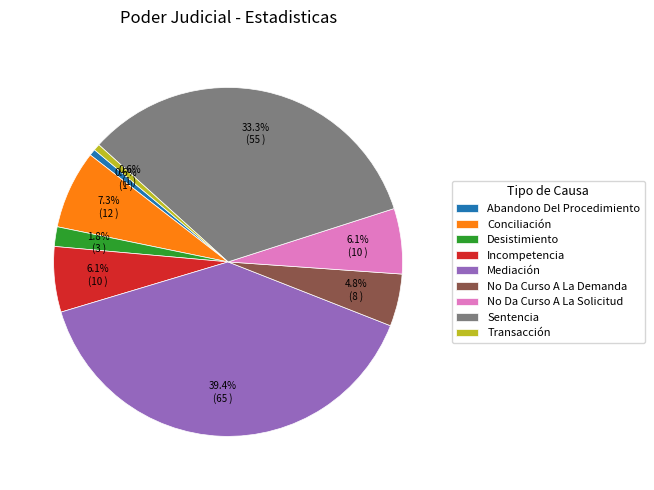

True or false: Transacción accounts for 1% of the total.

True